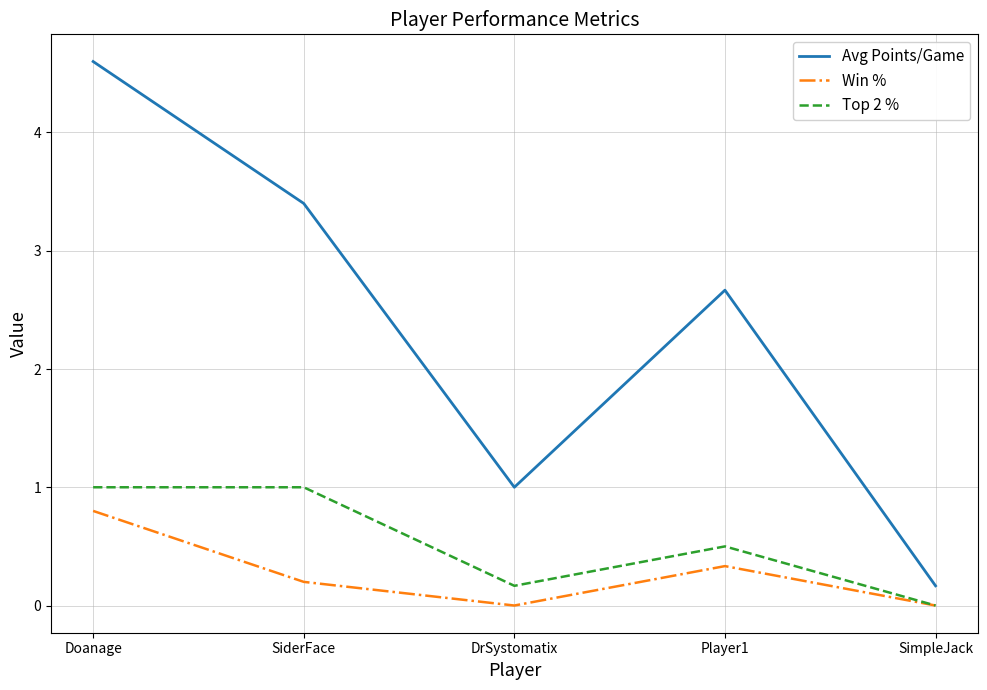

Does the chart have visible grid lines?

Yes